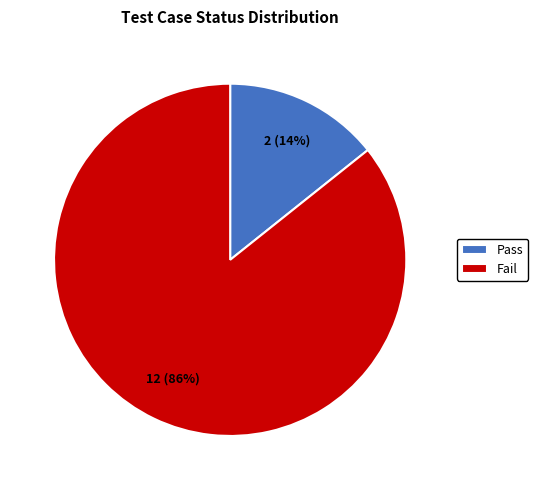

Which slice is the smallest?

Pass